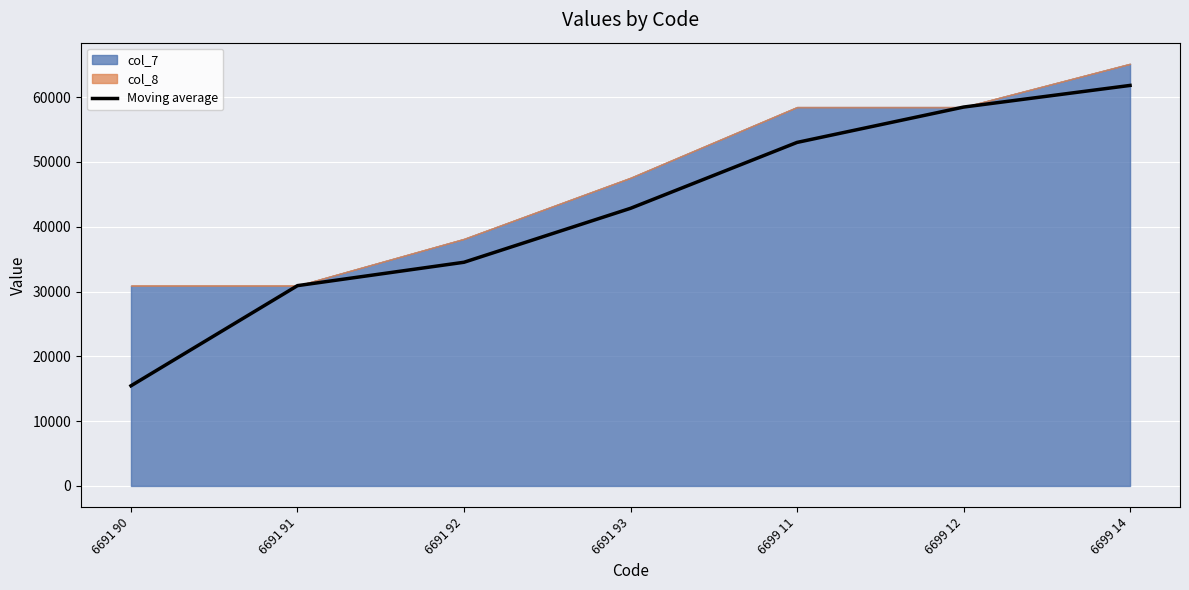

What is the difference between the second highest and second lowest values?

27556.0